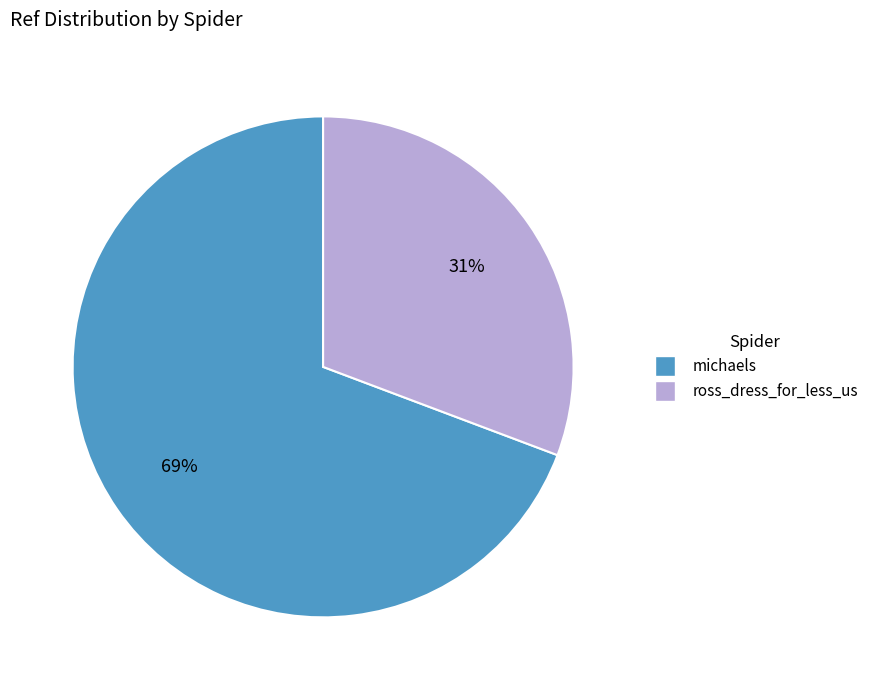

Combined, do ross_dress_for_less_us and michaels account for over 50%?

Yes